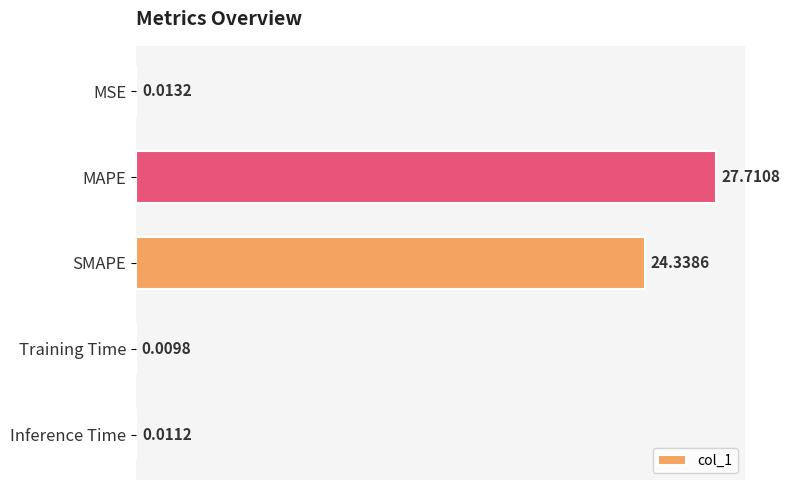

What is the sum of all values?

52.1